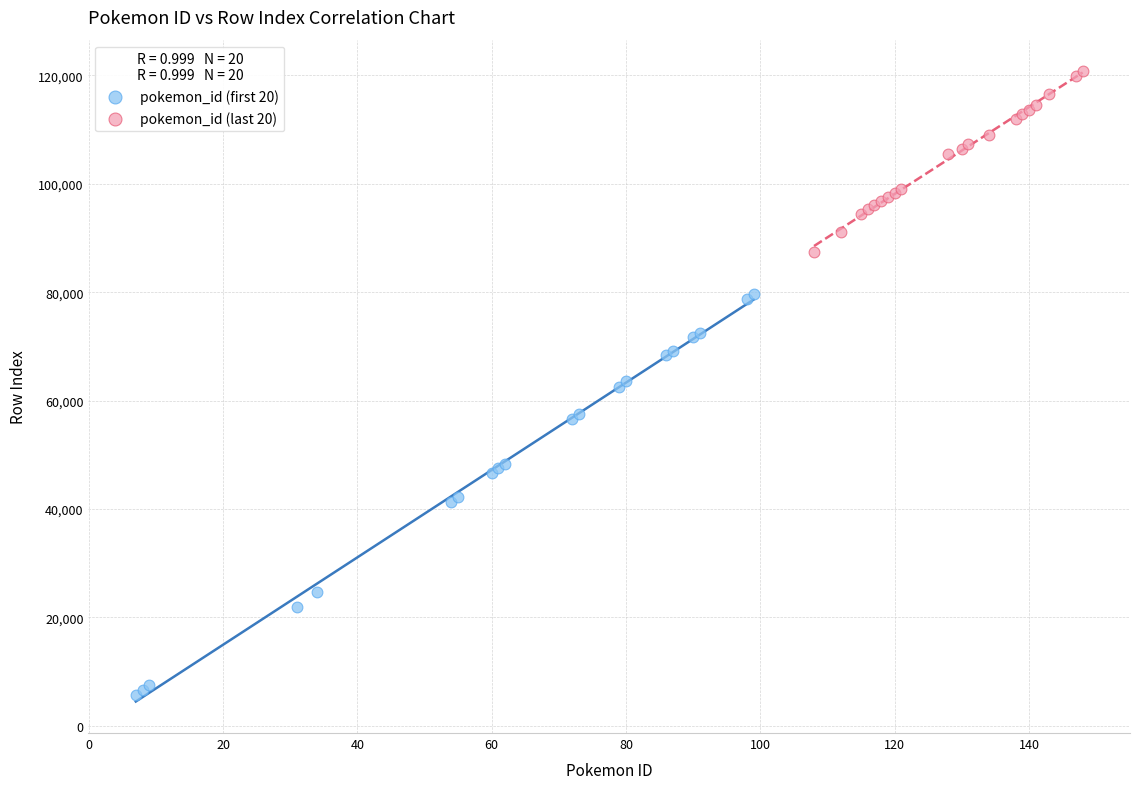

Which series has the largest Y range (max minus min)?

pokemon_id (first 20)